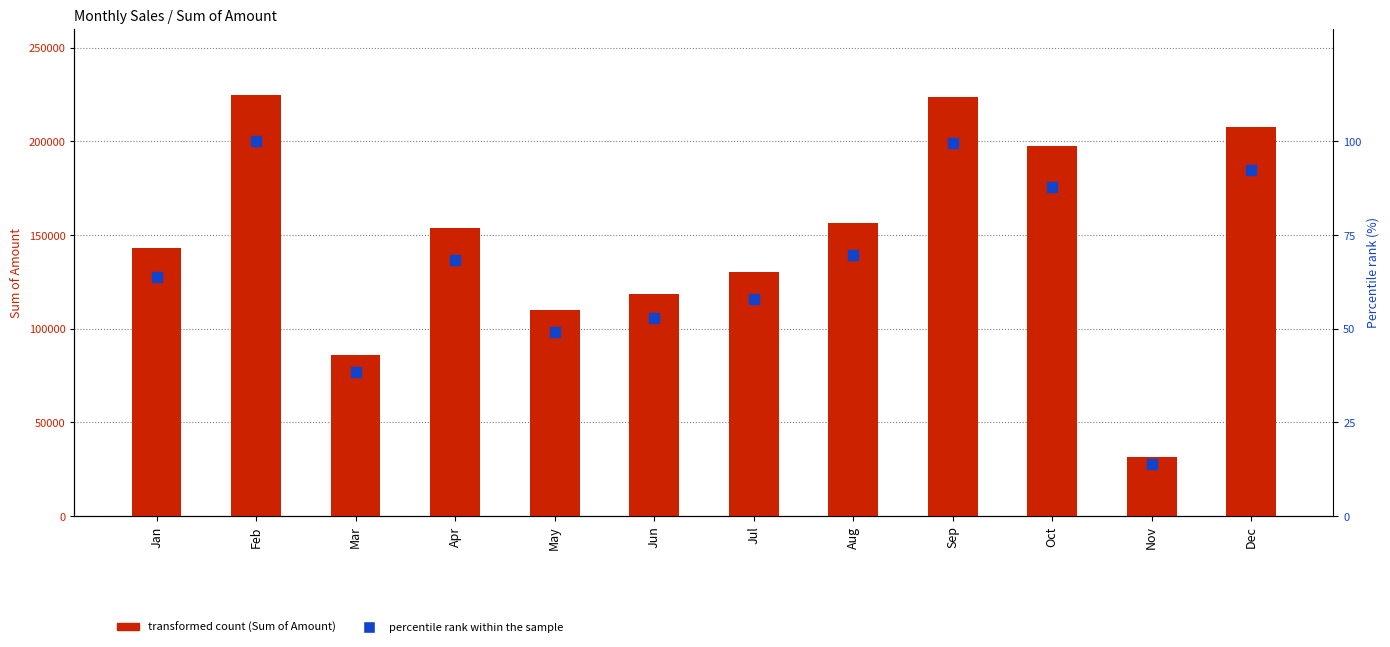

At which label does Percentile rank within the sample reach its peak?

Feb